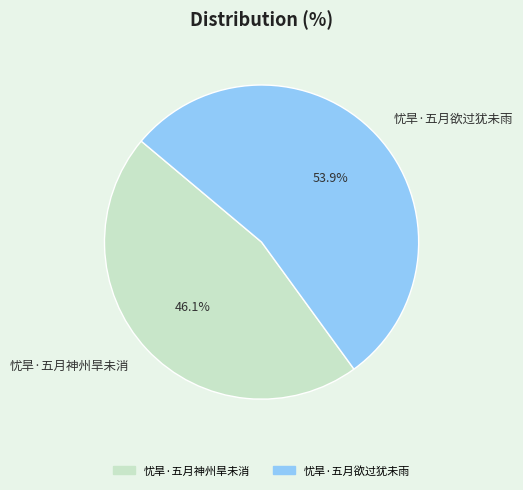

What percentage is the 忧旱·五月神州旱未消 slice, to the nearest percent?

46%